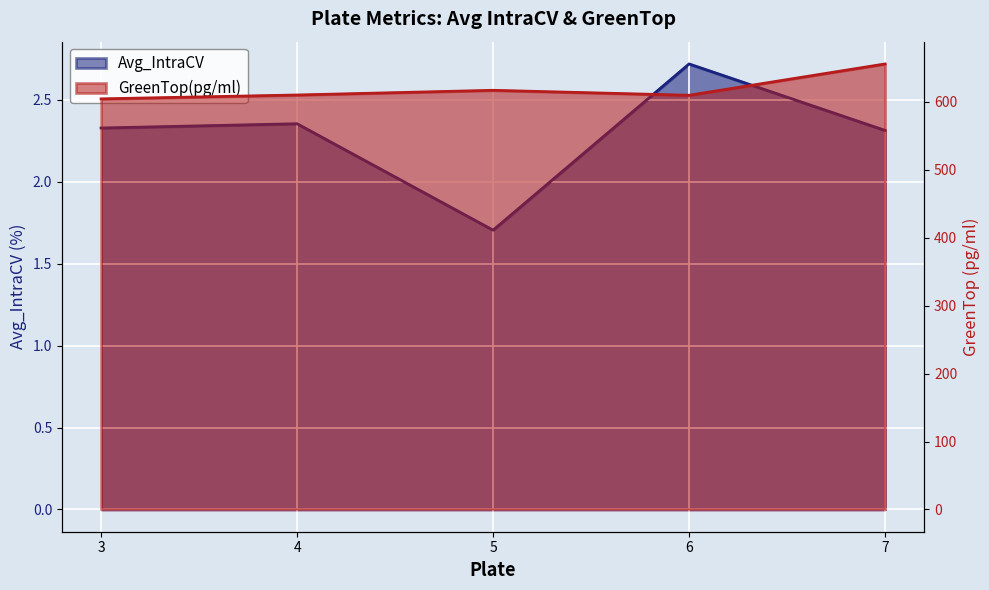

List the series in order of their peak value, lowest first.

Avg_IntraCV, GreenTop(pg/ml)